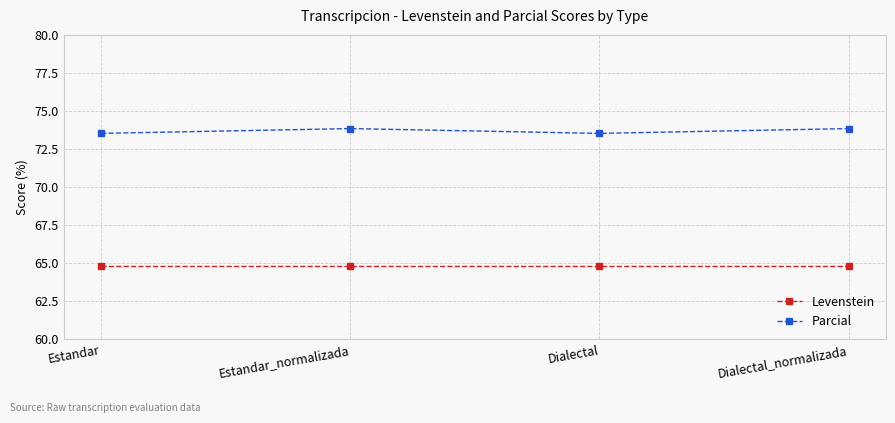

What is the spread (max minus min) of values at Dialectal_normalizada?

9.1